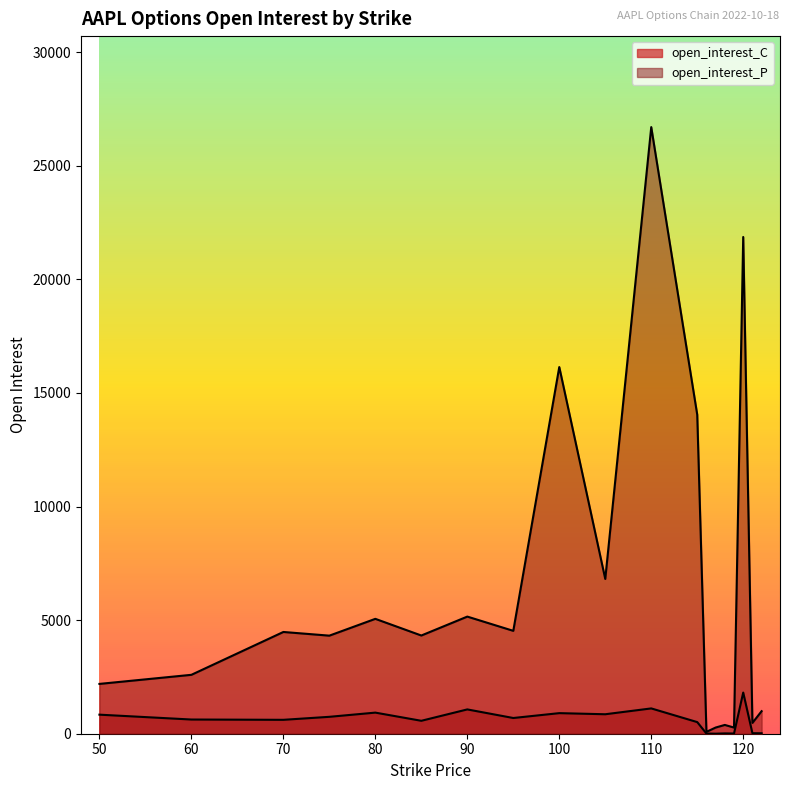

Which series has the largest total across all categories?

open_interest_P